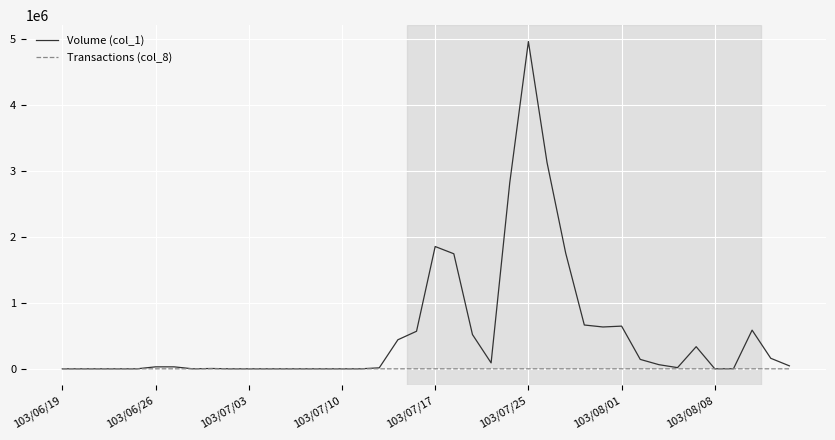

Rank the series by their average value, from lowest to highest.

Transactions (col_8), Volume (col_1)